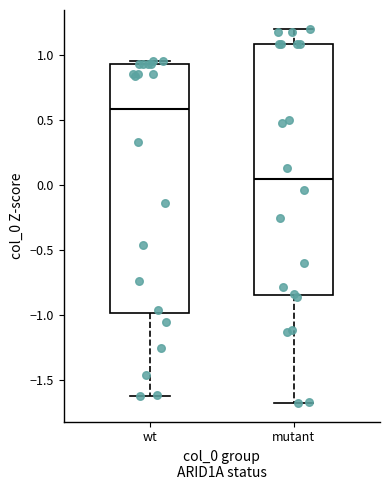

Reading left to right, read every box against the y-axis: the position of its median line, the range the box covers, and the ends of its whiskers. The values are not printed on the chart, so give them approximately, as read against the axis.

wt: median 0.60, box -1.00 to 0.95, whiskers -1.60 to 0.95 (just above the box's upper edge)
mutant: median 0.05, box -0.85 to 1.10, whiskers -1.70 to 1.20